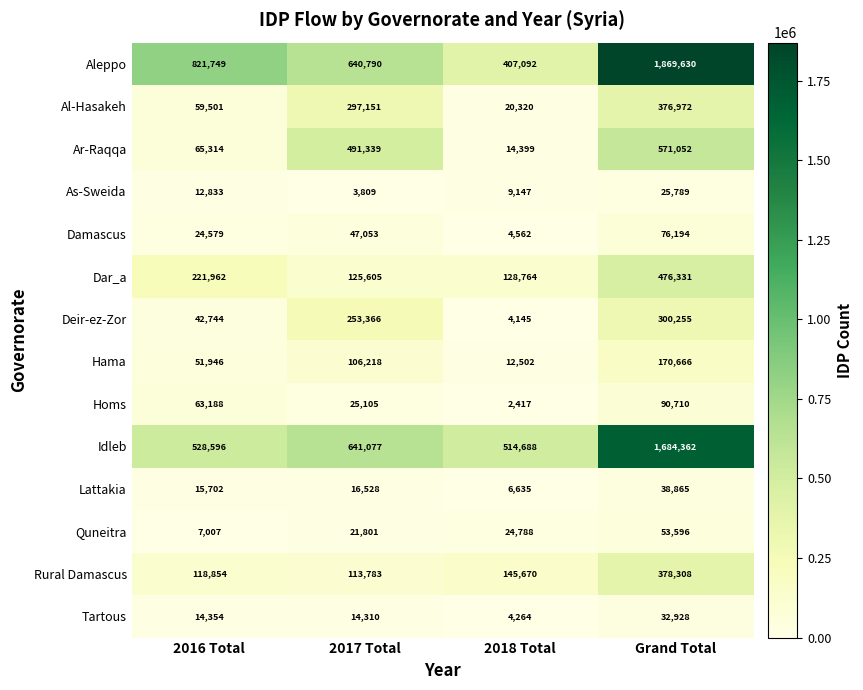

Which series has the largest range (max minus min)?

Aleppo